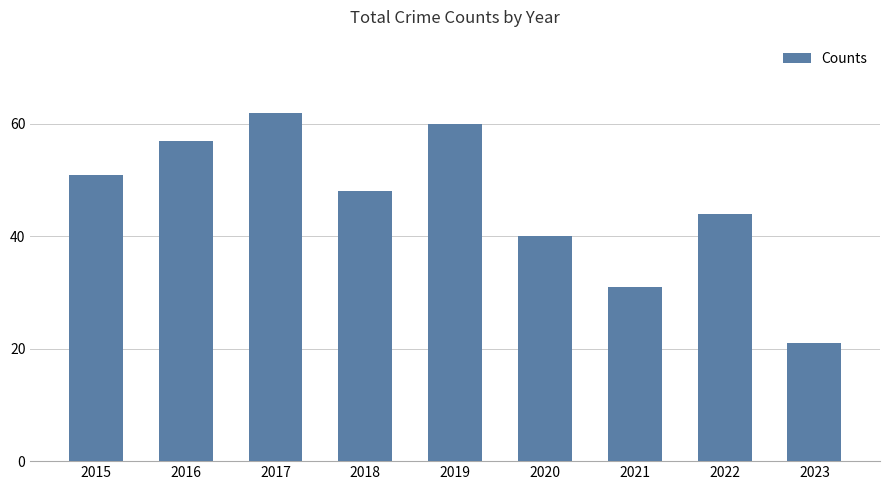

Does the chart contain any negative values?

No